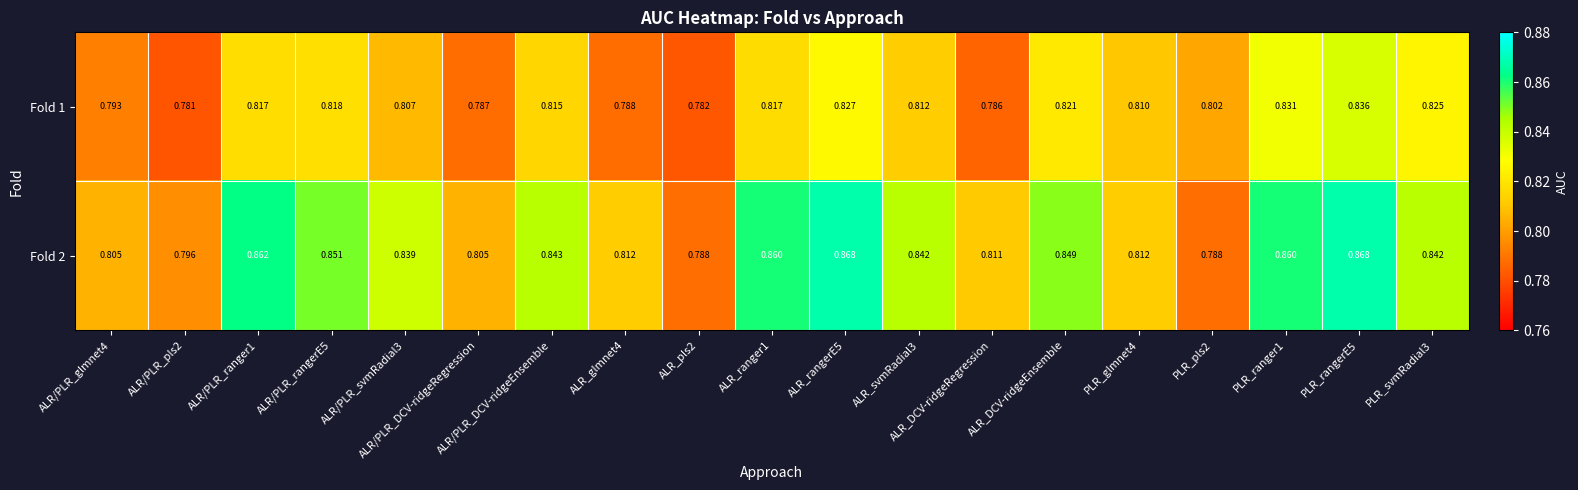

At how many categories does at least one series exceed 0?

19